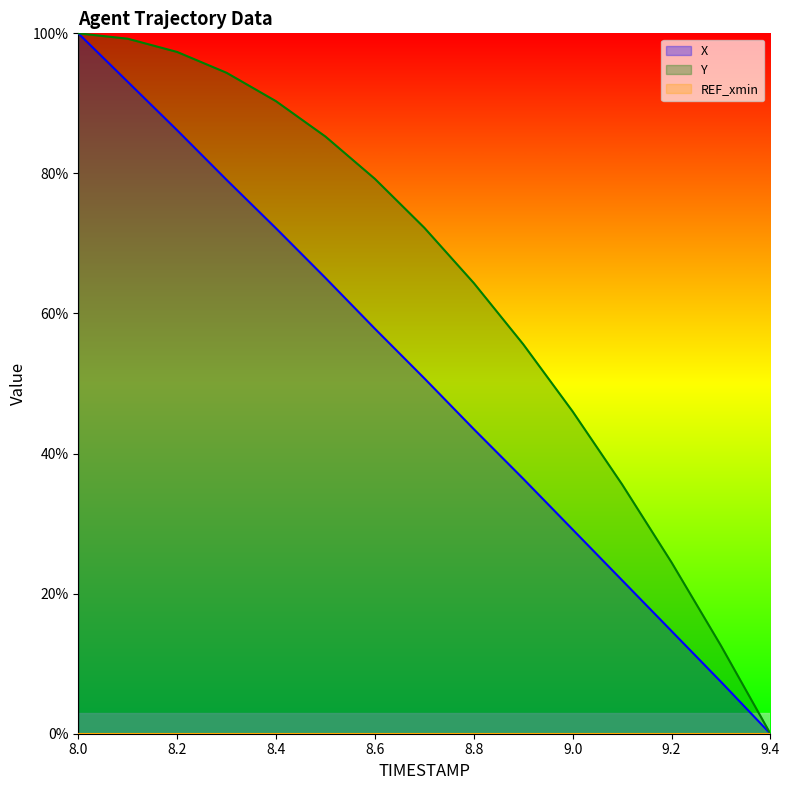

What is the value of the X point at the 3rd from the left?

86.2